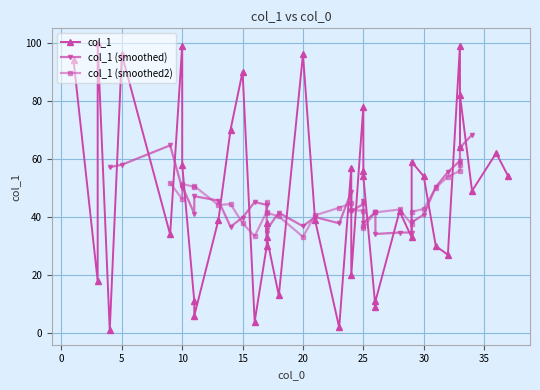

The value at 24 is 57. True or false?

True